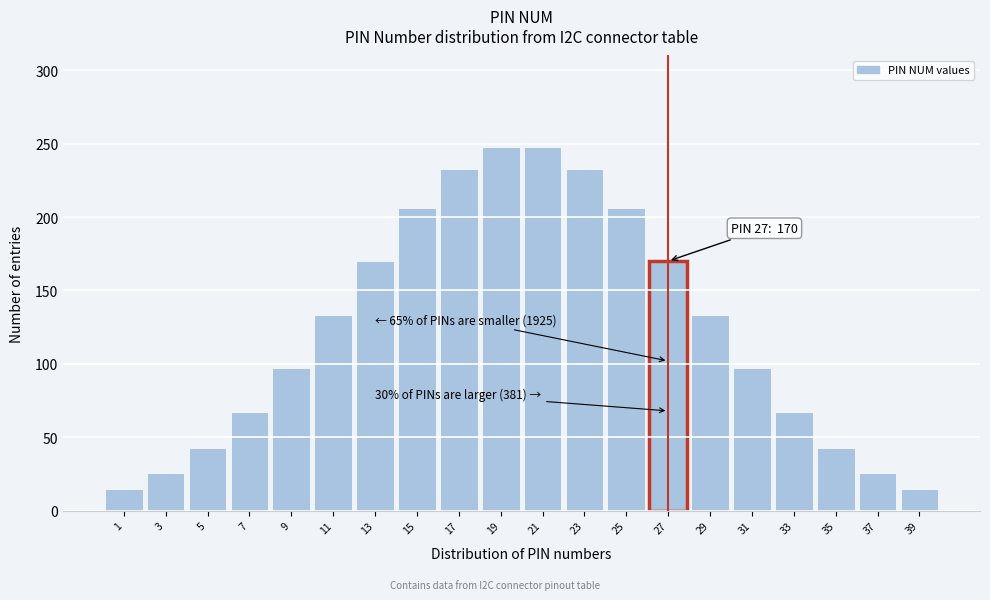

Reading left to right, extract all data points from this chart.

15	26	43	67	97	133	170	206	233	248	248	233	206	170	133	97	67	43	26	15